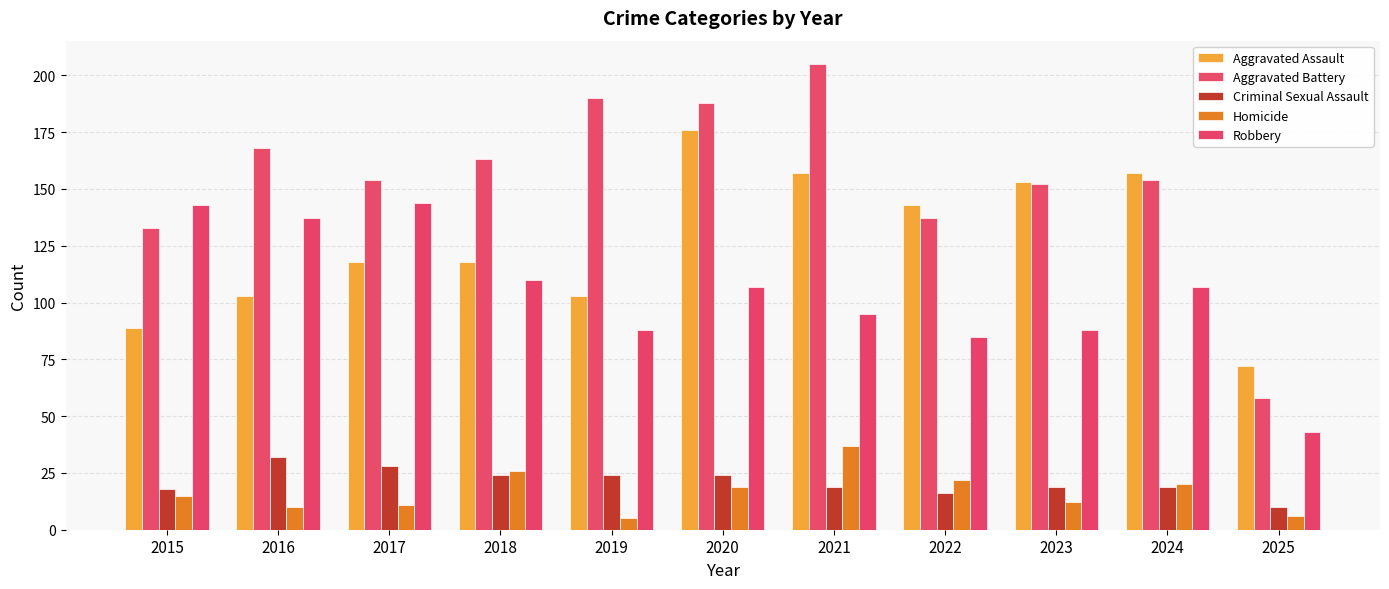

Read the Aggravated Battery value at 2017.

154